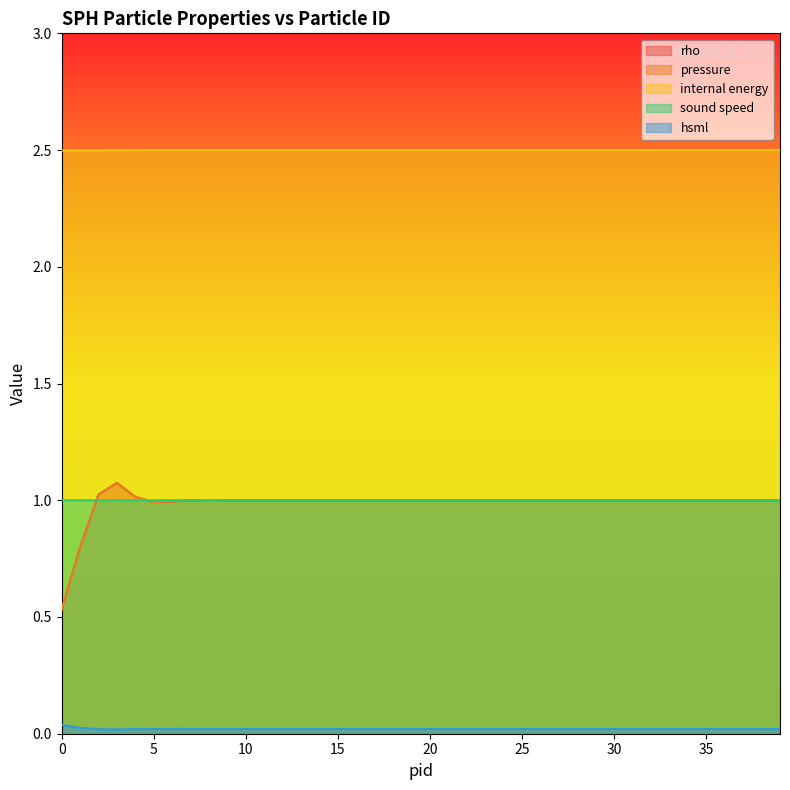

Read the pressure value at 5.

1.0